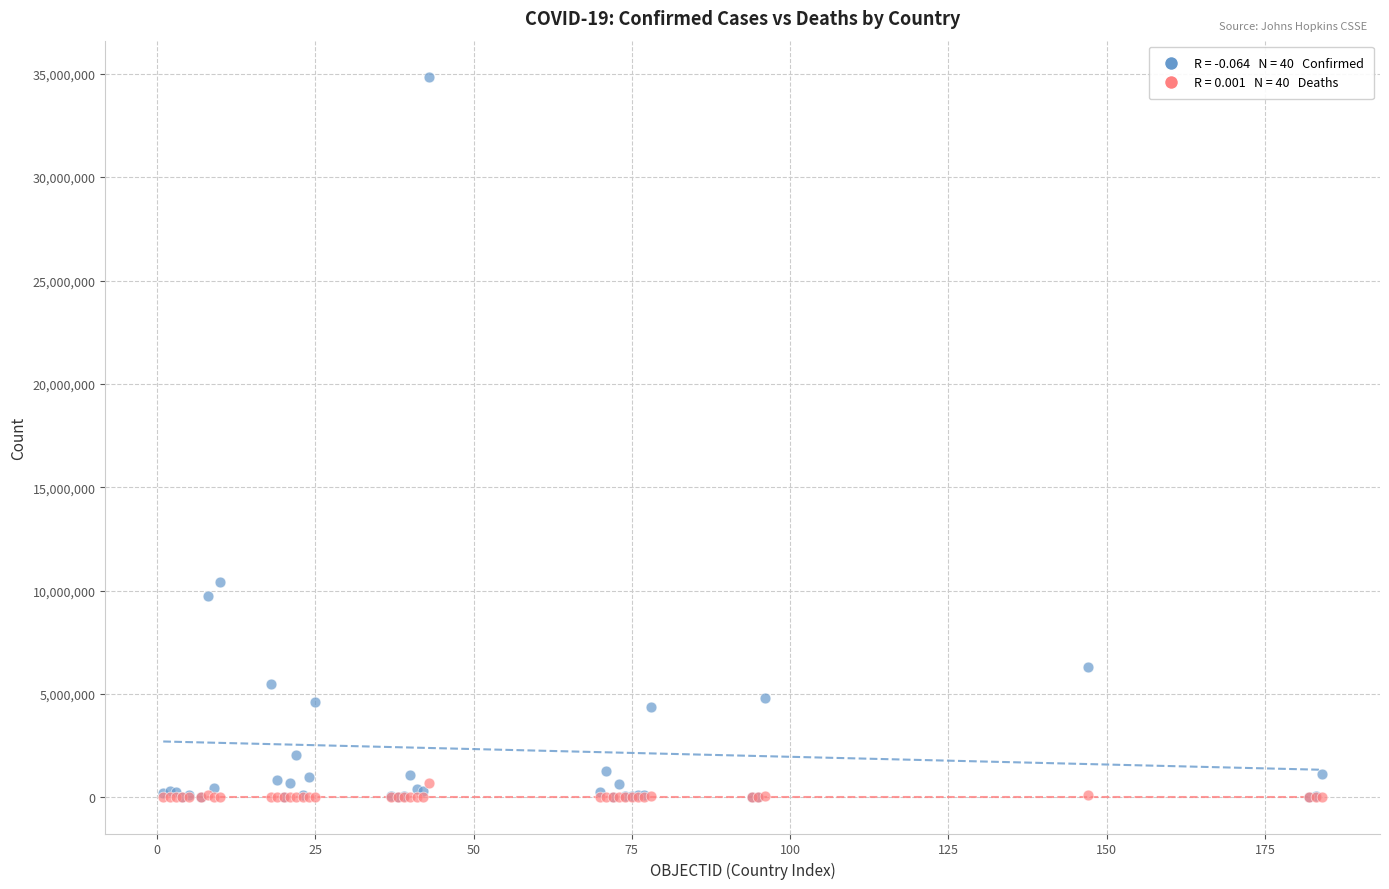

Across all series, what Y value is closest to 17427756?

10426939